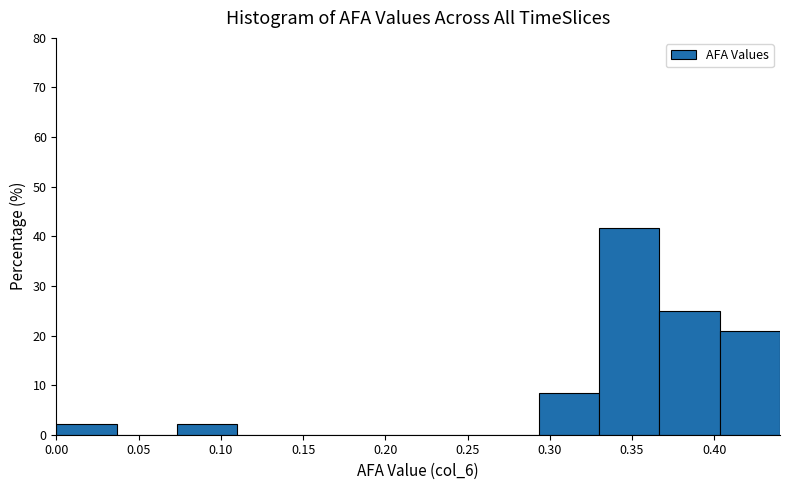

Which range on the x-axis has the tallest bar?

0.330 to 0.365